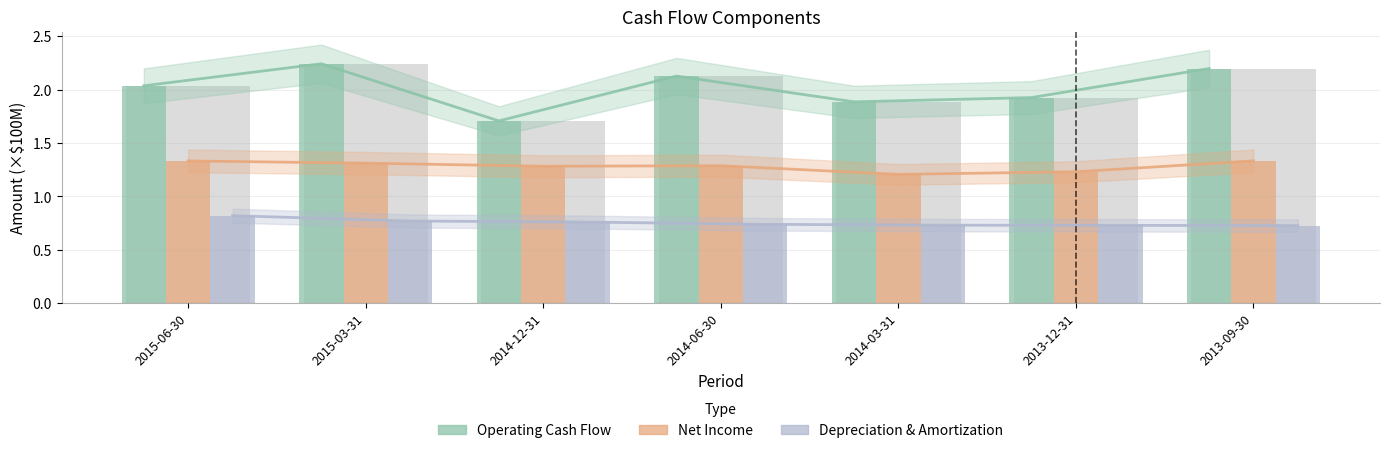

How many bars are there in total?

21